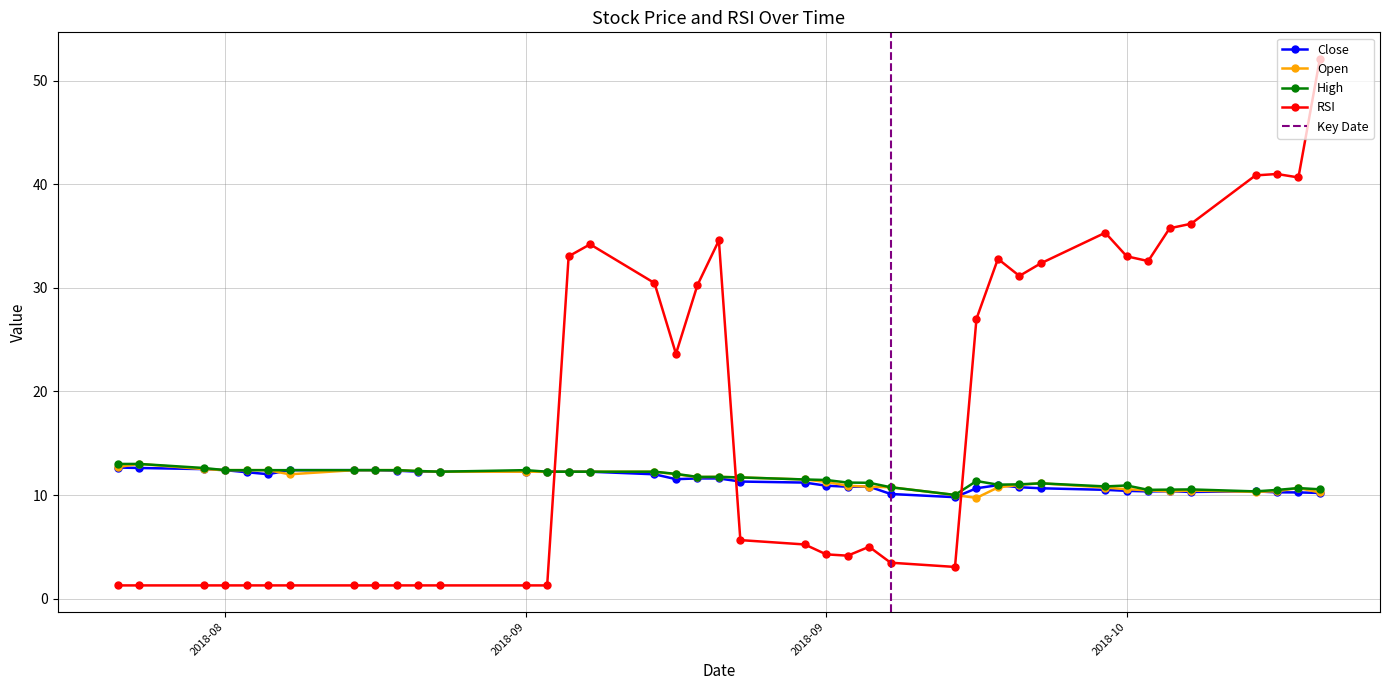

True or false: Open and High intersect in this chart.

False